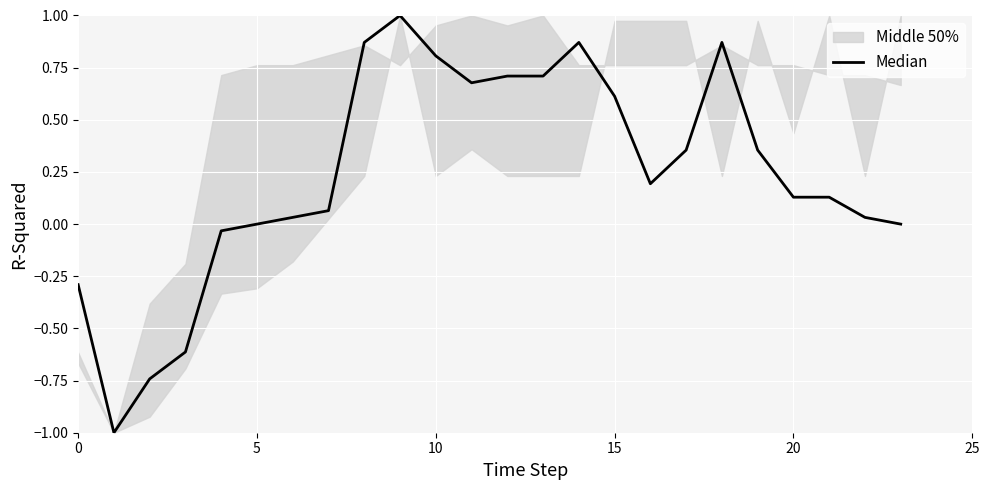

True or false: there are more than 1 points higher than both neighbors.

True